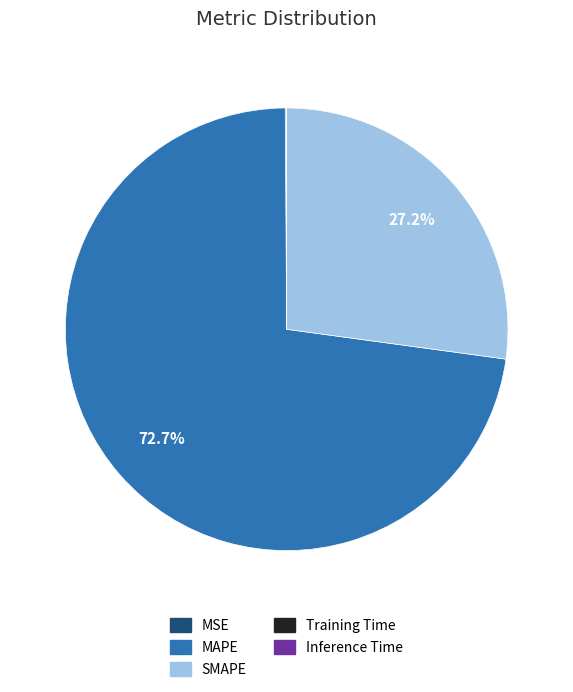

Which category has the biggest portion of the pie?

MAPE